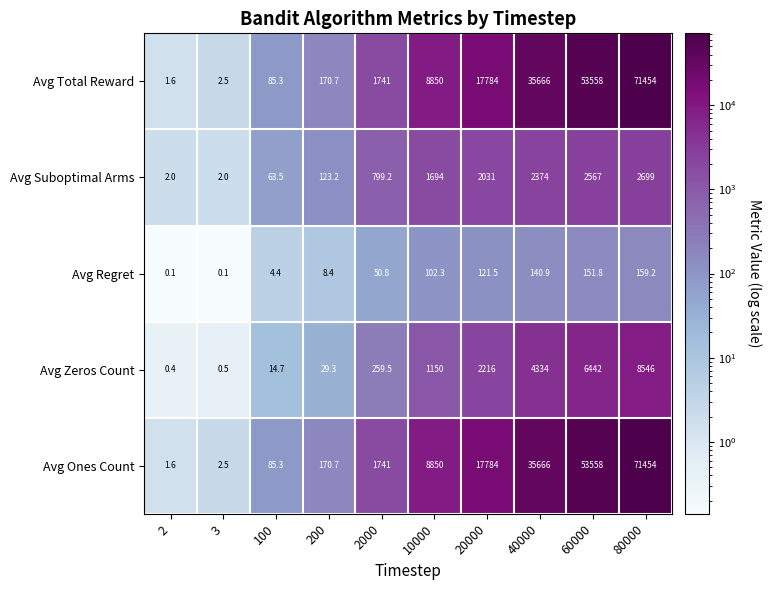

Rank the categories by Avg Ones Count value from highest to lowest.

80000, 60000, 40000, 20000, 10000, 2000, 200, 100, 3, 2